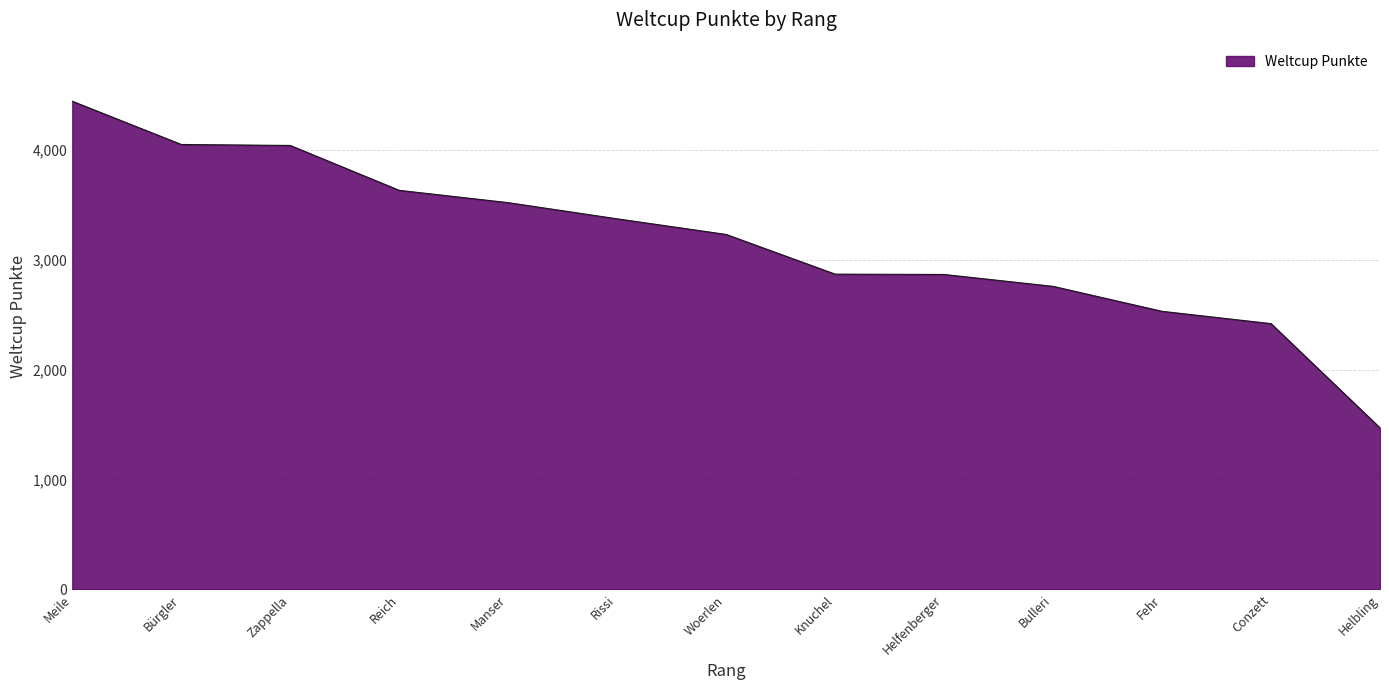

What is the change in value from Zappella to Helfenberger?

-1173